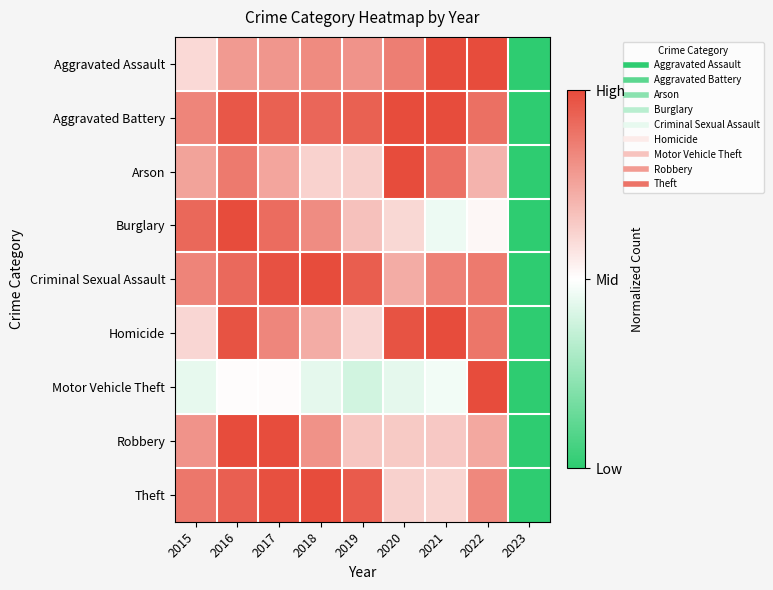

Which series has the largest total across all categories?

Aggravated Battery